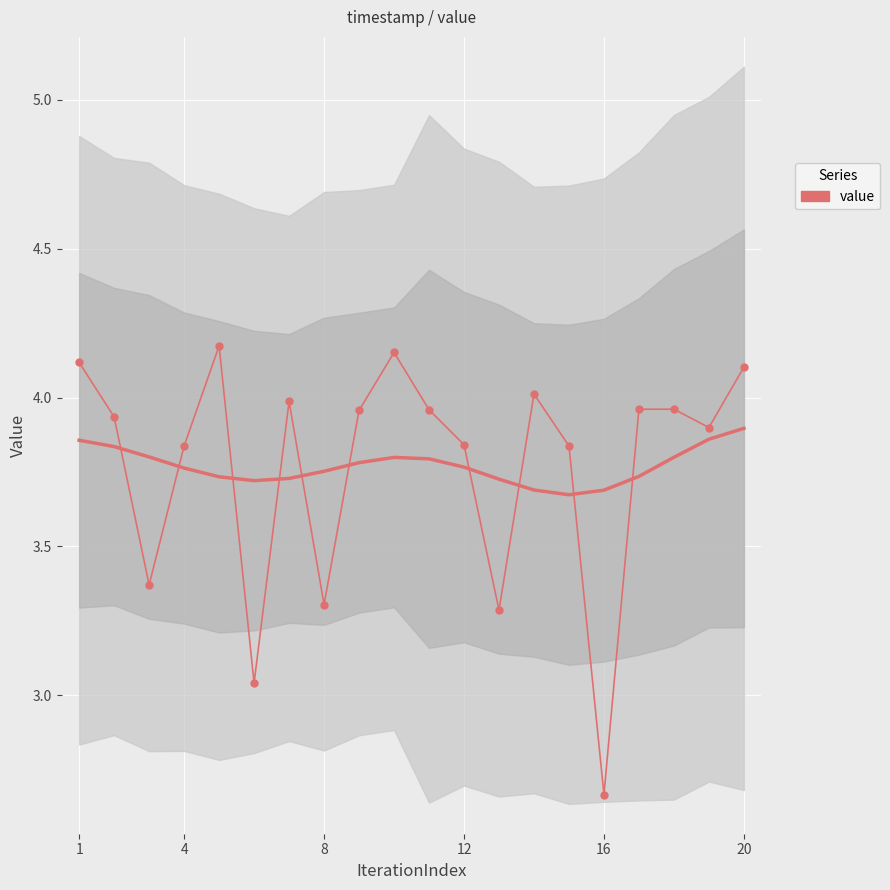

How many interior local peaks (higher than both neighbors) does the data have?

4